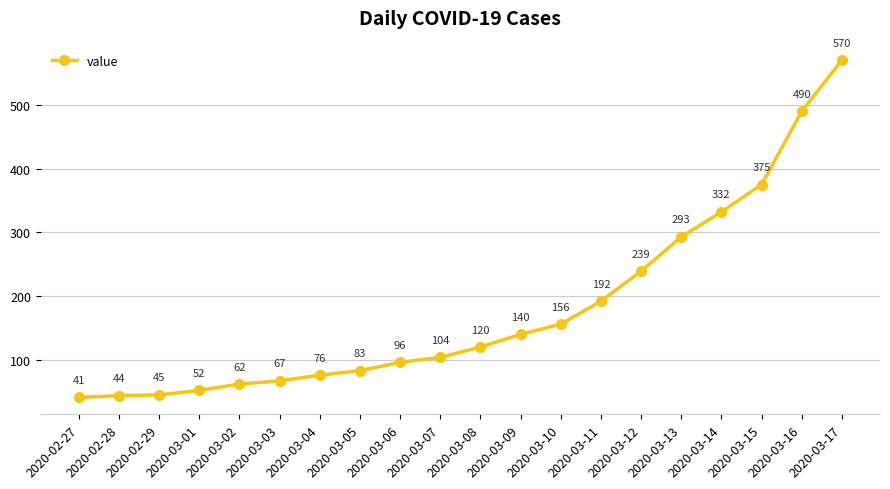

Reading left to right, transcribe all the data shown in this chart.

2020-02-27=41	2020-02-28=44	2020-02-29=45	2020-03-01=52	2020-03-02=62	2020-03-03=67	2020-03-04=76	2020-03-05=83	2020-03-06=96	2020-03-07=104	2020-03-08=120	2020-03-09=140	2020-03-10=156	2020-03-11=192	2020-03-12=239	2020-03-13=293	2020-03-14=332	2020-03-15=375	2020-03-16=490	2020-03-17=570